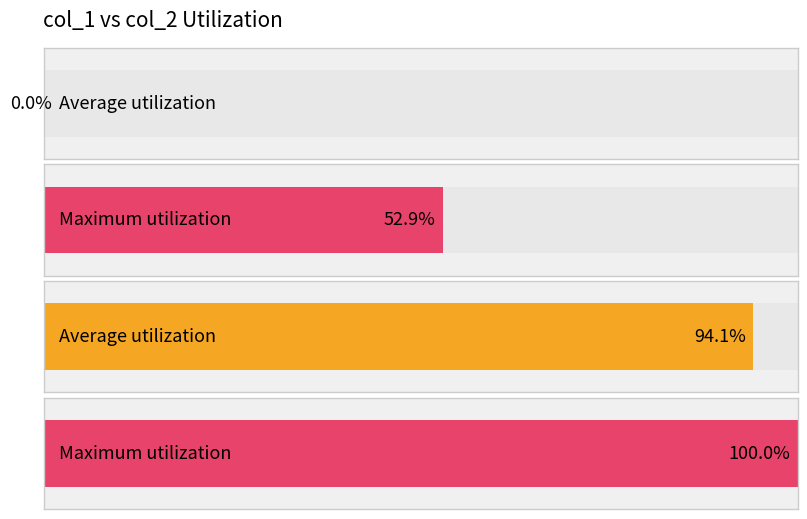

Which series has the widest spread of values?

col_1